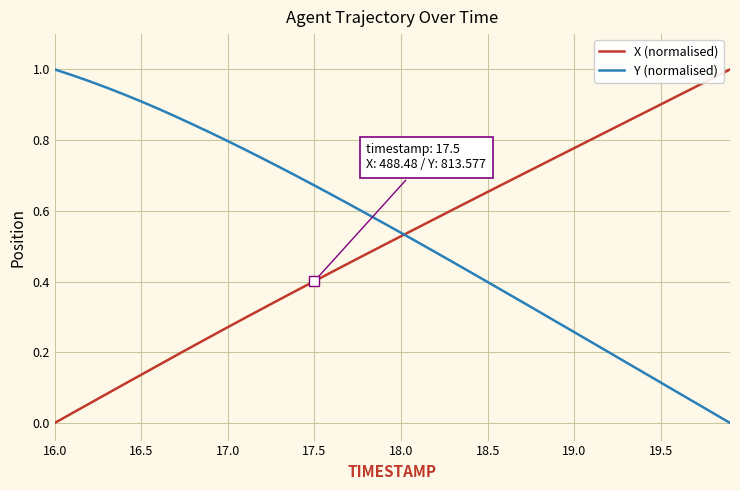

What are all the series names shown in the legend?

X (normalised), Y (normalised)